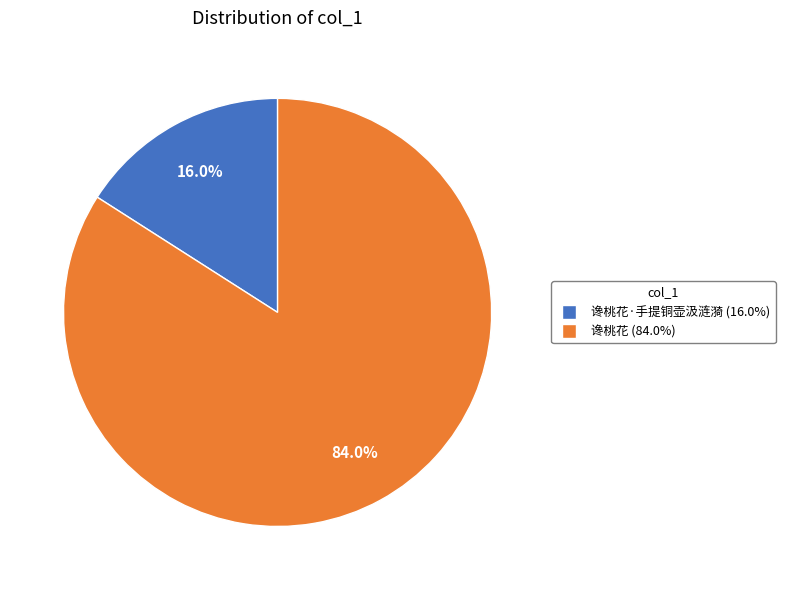

Is there a majority slice in this chart?

Yes